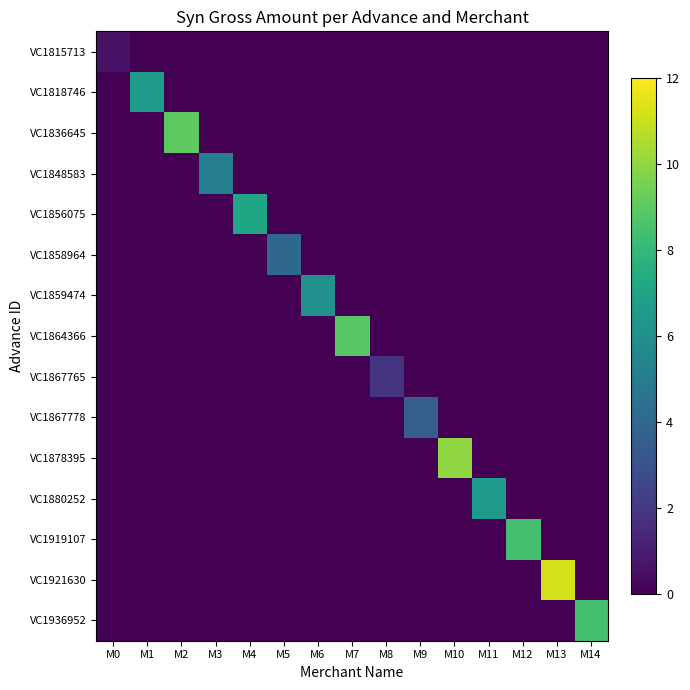

Reading right to left, list all the values displayed in this chart.

VC1815713: M14=0.0	M13=0.0	M12=0.0	M11=0.0	M10=0.0	M9=0.0	M8=0.0	M7=0.0	M6=0.0	M5=0.0	M4=0.0	M3=0.0	M2=0.0	M1=0.0	M0=0.6
VC1818746: M14=0.0	M13=0.0	M12=0.0	M11=0.0	M10=0.0	M9=0.0	M8=0.0	M7=0.0	M6=0.0	M5=0.0	M4=0.0	M3=0.0	M2=0.0	M1=6.5	M0=0.0
VC1836645: M14=0.0	M13=0.0	M12=0.0	M11=0.0	M10=0.0	M9=0.0	M8=0.0	M7=0.0	M6=0.0	M5=0.0	M4=0.0	M3=0.0	M2=9.0	M1=0.0	M0=0.0
VC1848583: M14=0.0	M13=0.0	M12=0.0	M11=0.0	M10=0.0	M9=0.0	M8=0.0	M7=0.0	M6=0.0	M5=0.0	M4=0.0	M3=5.2	M2=0.0	M1=0.0	M0=0.0
VC1856075: M14=0.0	M13=0.0	M12=0.0	M11=0.0	M10=0.0	M9=0.0	M8=0.0	M7=0.0	M6=0.0	M5=0.0	M4=7.0	M3=0.0	M2=0.0	M1=0.0	M0=0.0
VC1858964: M14=0.0	M13=0.0	M12=0.0	M11=0.0	M10=0.0	M9=0.0	M8=0.0	M7=0.0	M6=0.0	M5=4.0	M4=0.0	M3=0.0	M2=0.0	M1=0.0	M0=0.0
VC1859474: M14=0.0	M13=0.0	M12=0.0	M11=0.0	M10=0.0	M9=0.0	M8=0.0	M7=0.0	M6=6.1	M5=0.0	M4=0.0	M3=0.0	M2=0.0	M1=0.0	M0=0.0
VC1864366: M14=0.0	M13=0.0	M12=0.0	M11=0.0	M10=0.0	M9=0.0	M8=0.0	M7=8.9	M6=0.0	M5=0.0	M4=0.0	M3=0.0	M2=0.0	M1=0.0	M0=0.0
VC1867765: M14=0.0	M13=0.0	M12=0.0	M11=0.0	M10=0.0	M9=0.0	M8=1.8	M7=0.0	M6=0.0	M5=0.0	M4=0.0	M3=0.0	M2=0.0	M1=0.0	M0=0.0
VC1867778: M14=0.0	M13=0.0	M12=0.0	M11=0.0	M10=0.0	M9=3.6	M8=0.0	M7=0.0	M6=0.0	M5=0.0	M4=0.0	M3=0.0	M2=0.0	M1=0.0	M0=0.0
VC1878395: M14=0.0	M13=0.0	M12=0.0	M11=0.0	M10=10.0	M9=0.0	M8=0.0	M7=0.0	M6=0.0	M5=0.0	M4=0.0	M3=0.0	M2=0.0	M1=0.0	M0=0.0
VC1880252: M14=0.0	M13=0.0	M12=0.0	M11=6.4	M10=0.0	M9=0.0	M8=0.0	M7=0.0	M6=0.0	M5=0.0	M4=0.0	M3=0.0	M2=0.0	M1=0.0	M0=0.0
VC1919107: M14=0.0	M13=0.0	M12=8.4	M11=0.0	M10=0.0	M9=0.0	M8=0.0	M7=0.0	M6=0.0	M5=0.0	M4=0.0	M3=0.0	M2=0.0	M1=0.0	M0=0.0
VC1921630: M14=0.0	M13=11.2	M12=0.0	M11=0.0	M10=0.0	M9=0.0	M8=0.0	M7=0.0	M6=0.0	M5=0.0	M4=0.0	M3=0.0	M2=0.0	M1=0.0	M0=0.0
VC1936952: M14=8.4	M13=0.0	M12=0.0	M11=0.0	M10=0.0	M9=0.0	M8=0.0	M7=0.0	M6=0.0	M5=0.0	M4=0.0	M3=0.0	M2=0.0	M1=0.0	M0=0.0